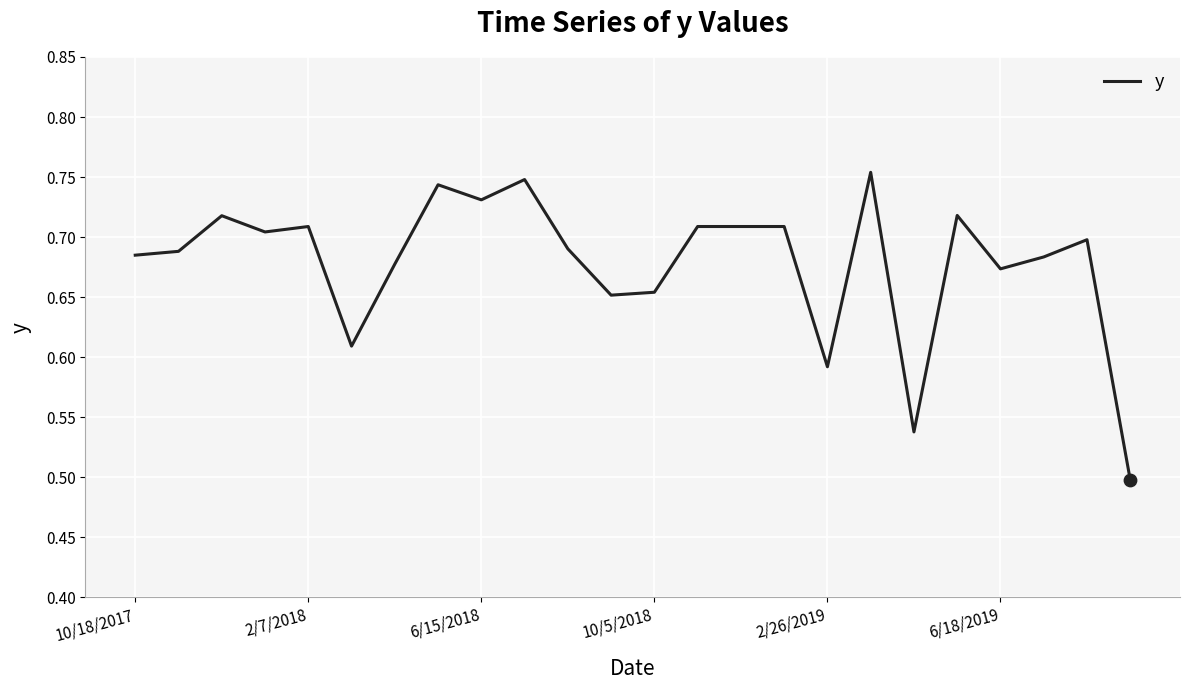

What is the difference between the maximum and minimum values?

0.3